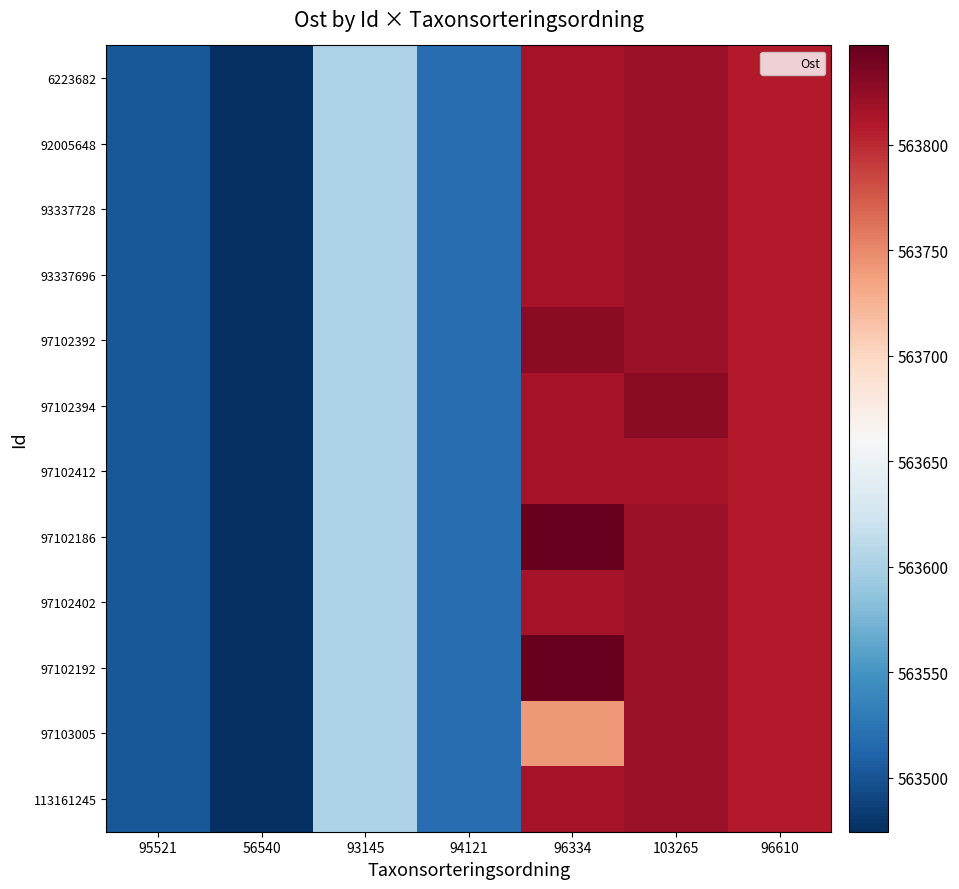

Between 96334 and 94121, which is larger?

96334